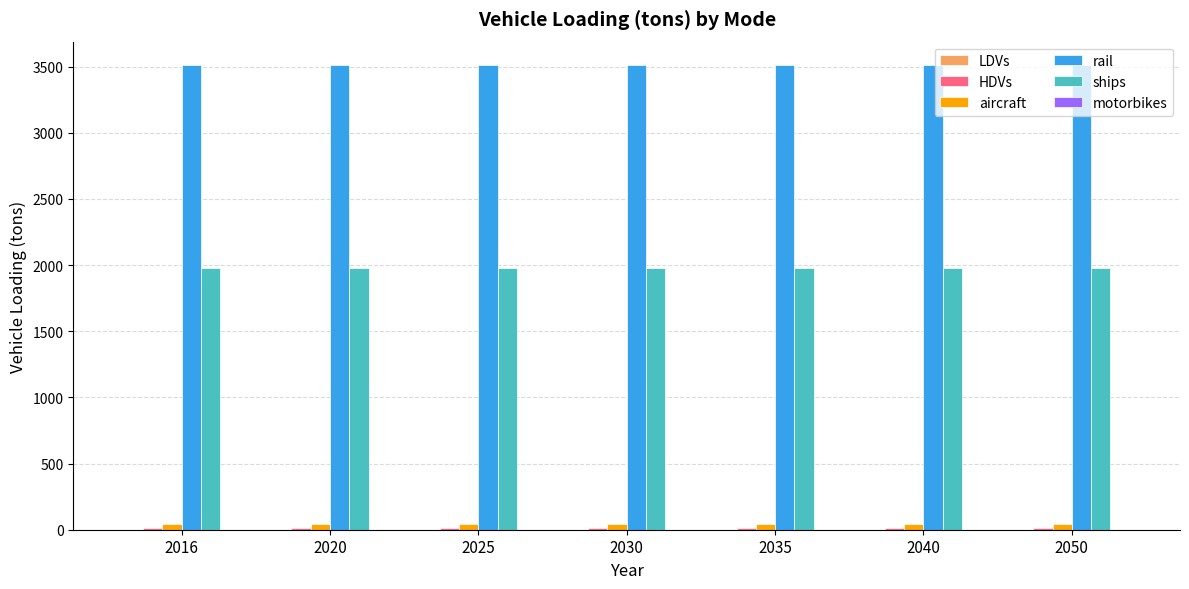

True or false: aircraft has a value of 42.0 at 2016.

True